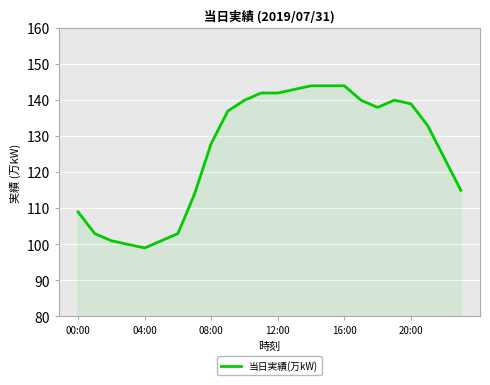

What is the minimum value shown in the chart?

99